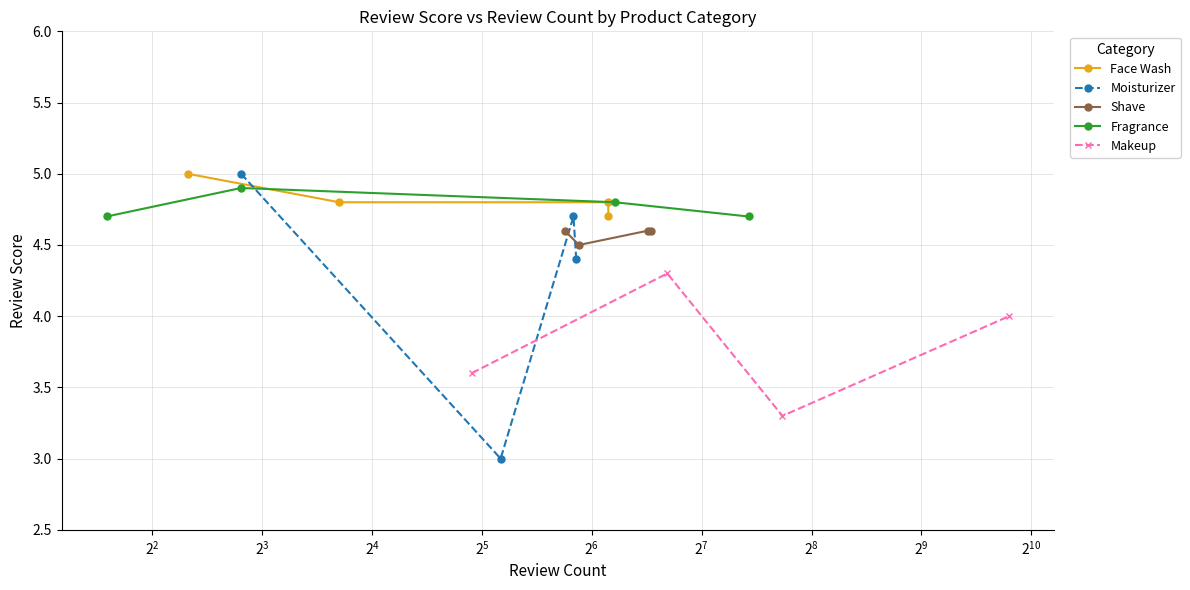

True or false: Fragrance has more than 2 points higher than both neighbors.

False